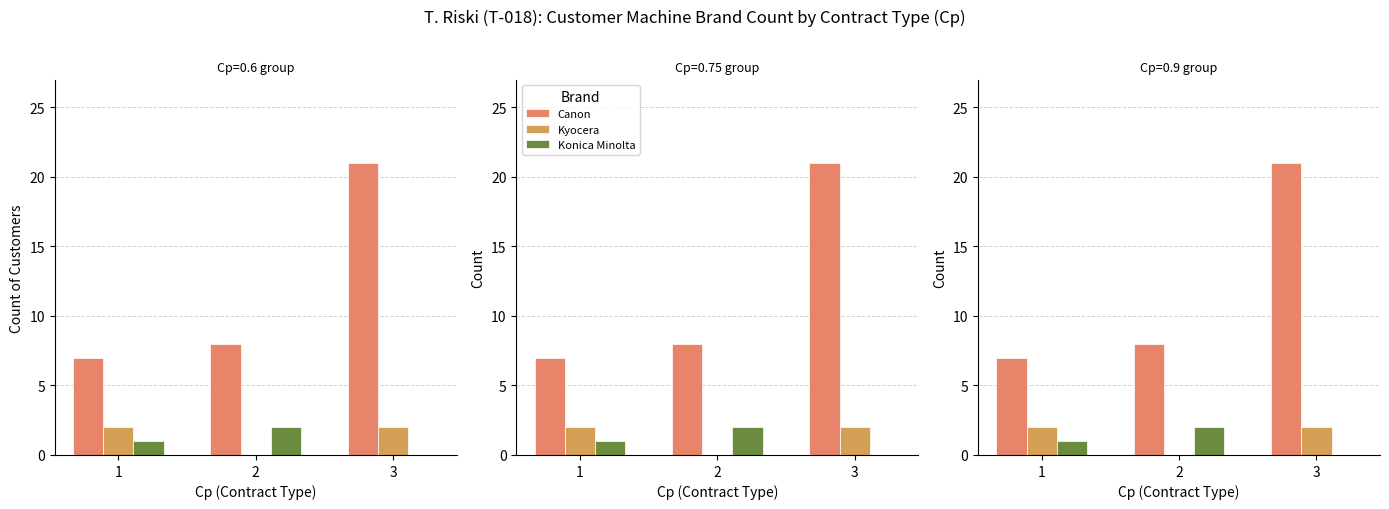

Which category has the highest value across all series?

3